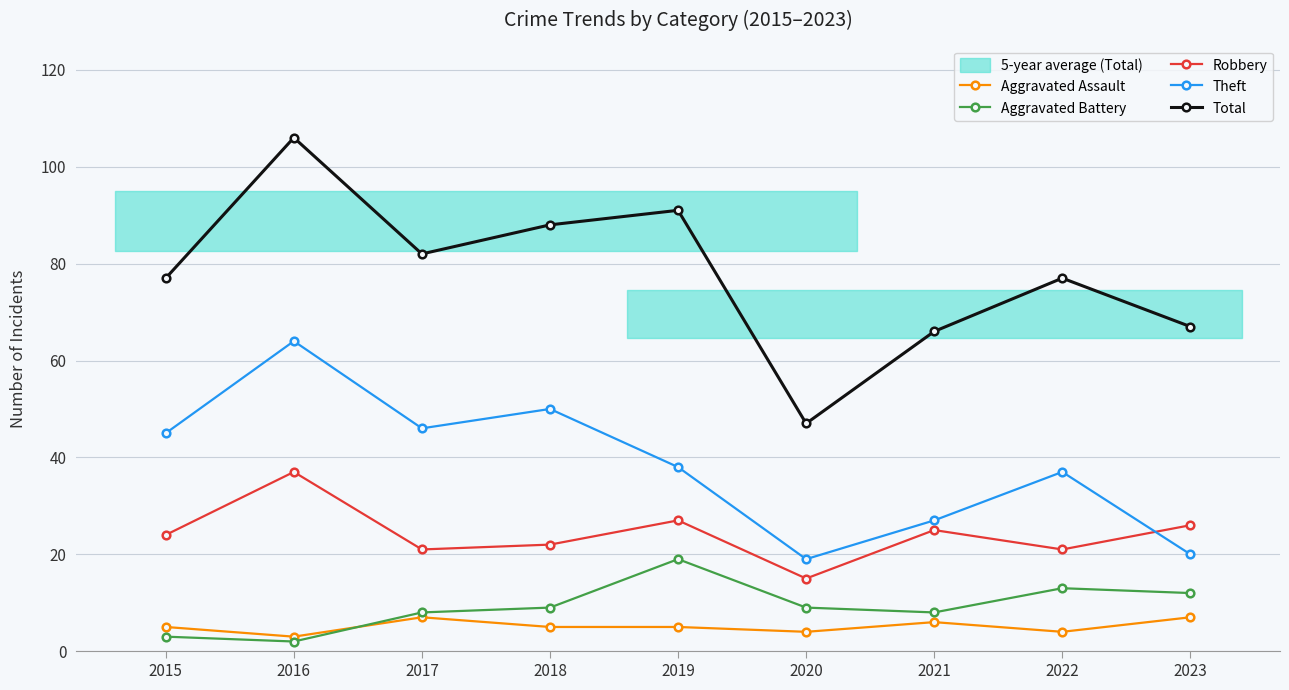

Reading right to left, extract all data points from this chart.

Aggravated Assault: 7	4	6	4	5	5	7	3	5
Aggravated Battery: 12	13	8	9	19	9	8	2	3
Robbery: 26	21	25	15	27	22	21	37	24
Theft: 20	37	27	19	38	50	46	64	45
Total: 67	77	66	47	91	88	82	106	77